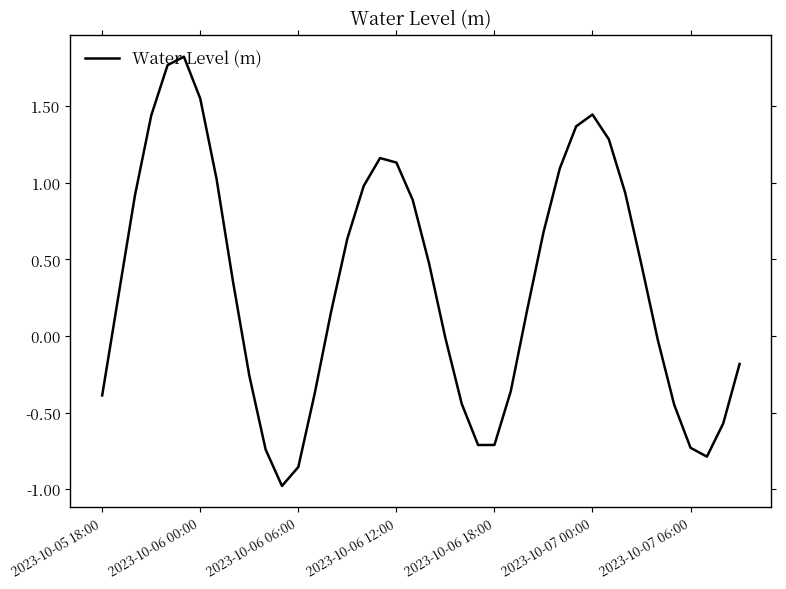

How many values exceed 0?

23